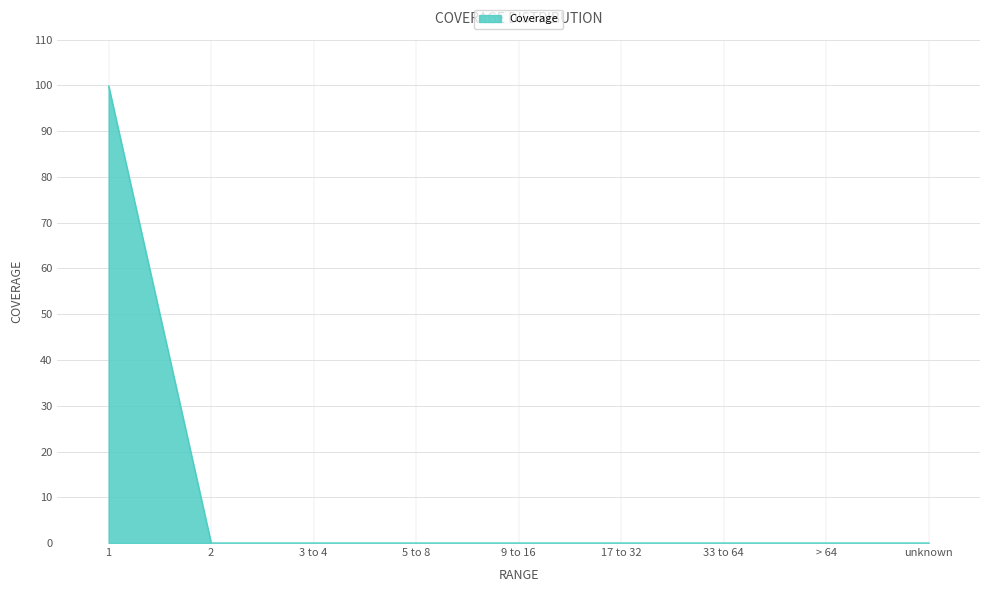

What value does the data have at 1?

99.9